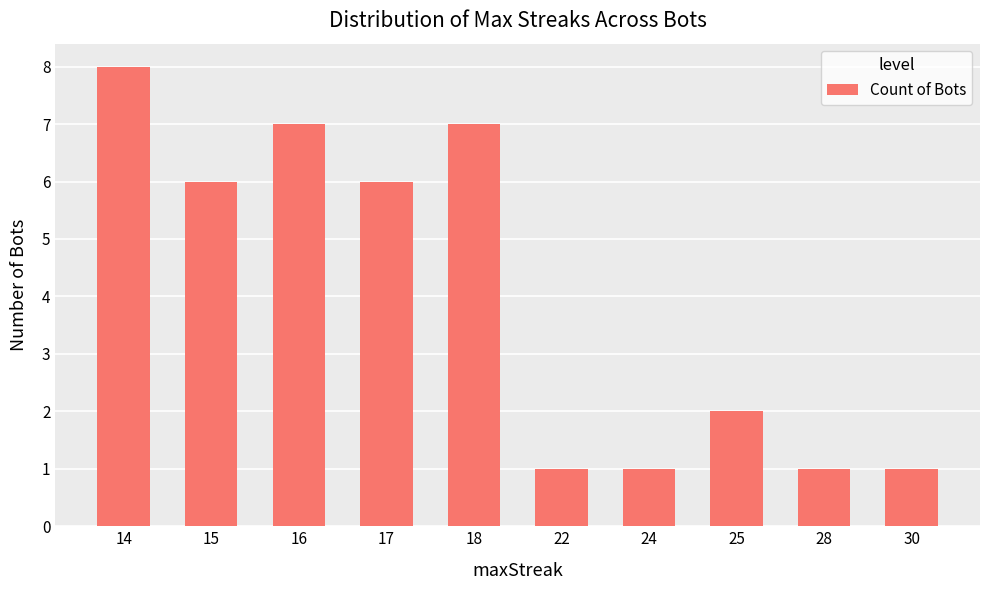

What is the greatest value displayed?

8